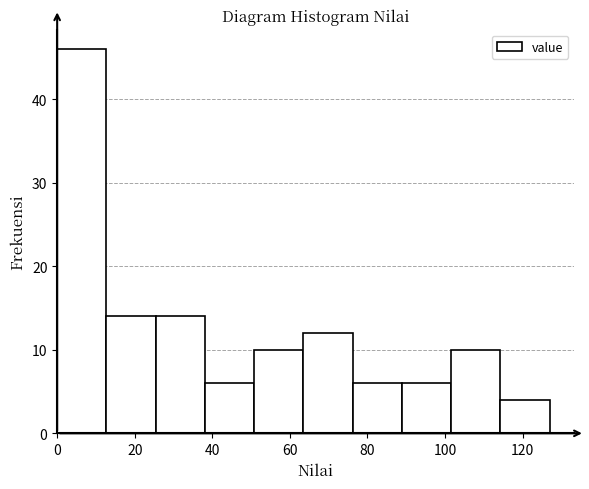

What is the height of the bar covering 0 to 12 on the x-axis? Neither the bar edges nor the heights are printed on the chart, so give them approximately, as read against the axes.

46